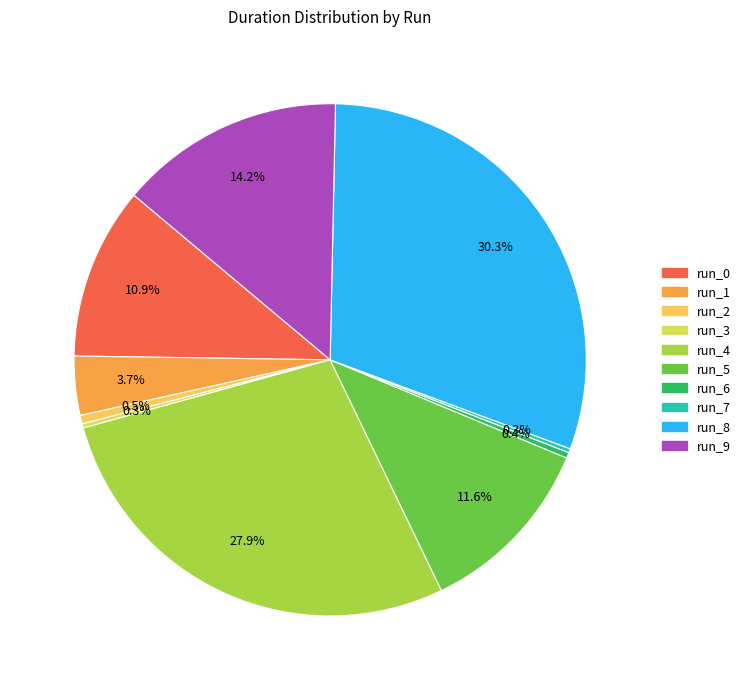

Is there a majority slice in this chart?

No